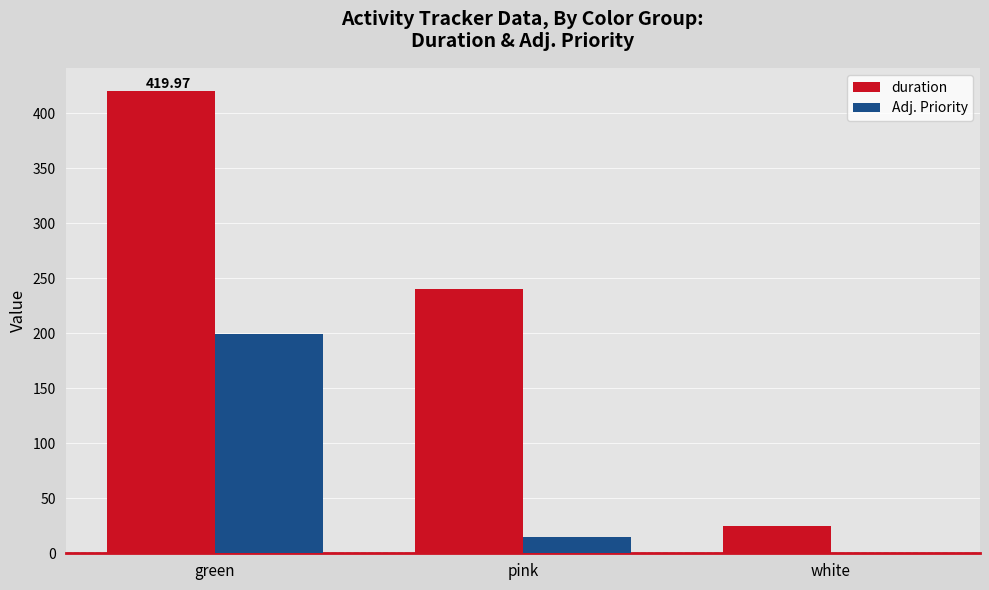

Count the number of categories in the chart.

3